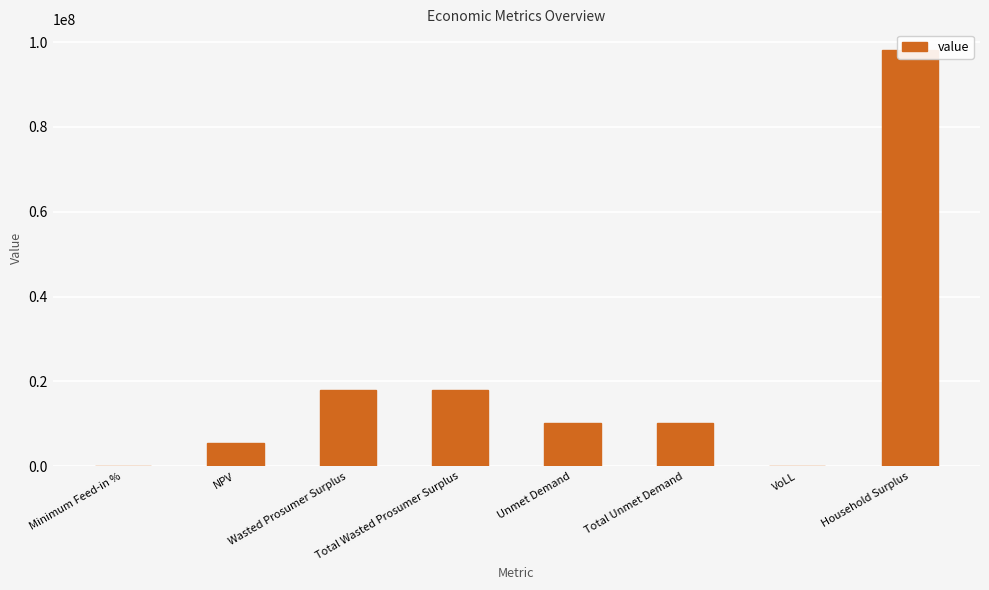

What is the change in value from NPV to Wasted Prosumer Surplus?

+12646426.1